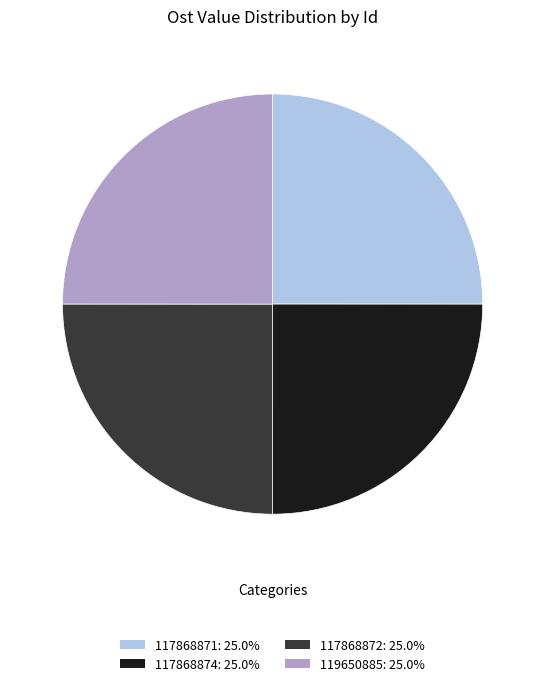

Does 117868871: 25.0% account for over 50% of the chart?

No